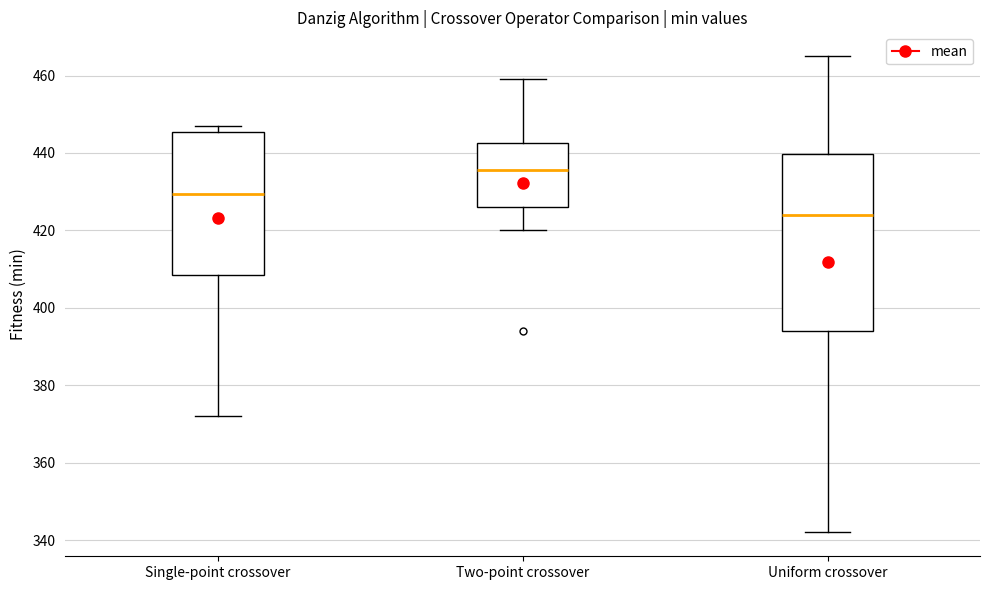

Reading left to right, transcribe this box plot: for each box, give where its median line is, the range the box spans, and where its two whiskers end, as read against the y-axis. The values are not printed on the chart, so give them approximately, as read against the axis.

Single-point crossover: median 430, box 408 to 446, whiskers 372 to 448
Two-point crossover: median 436, box 426 to 442, whiskers 420 to 460
Uniform crossover: median 424, box 394 to 440, whiskers 342 to 466